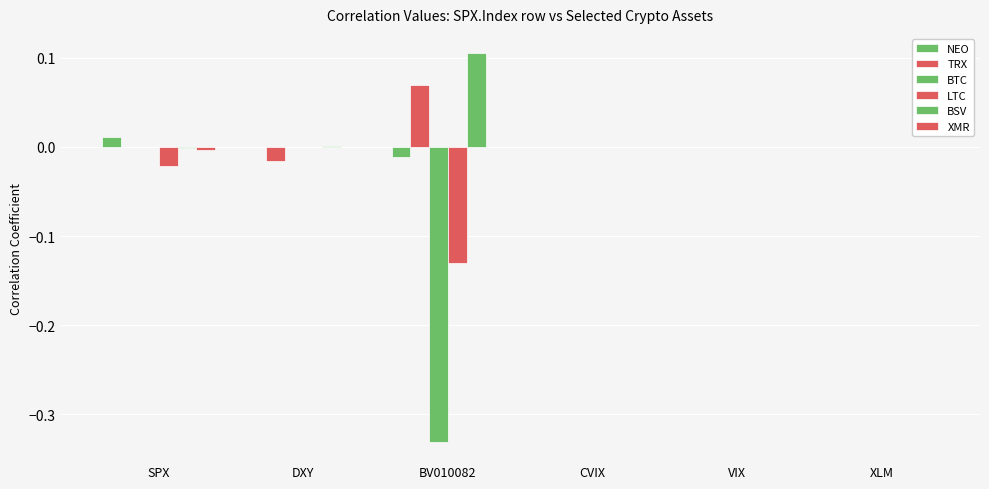

How many groups of bars are there?

6